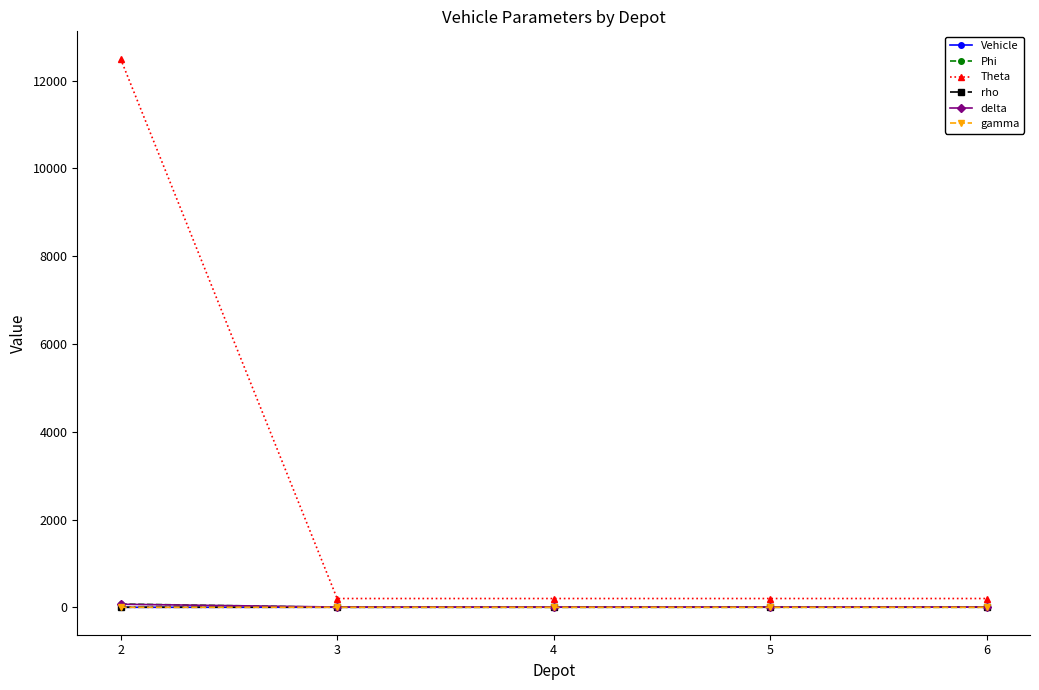

True or false: rho has more than 2 points higher than both neighbors.

False